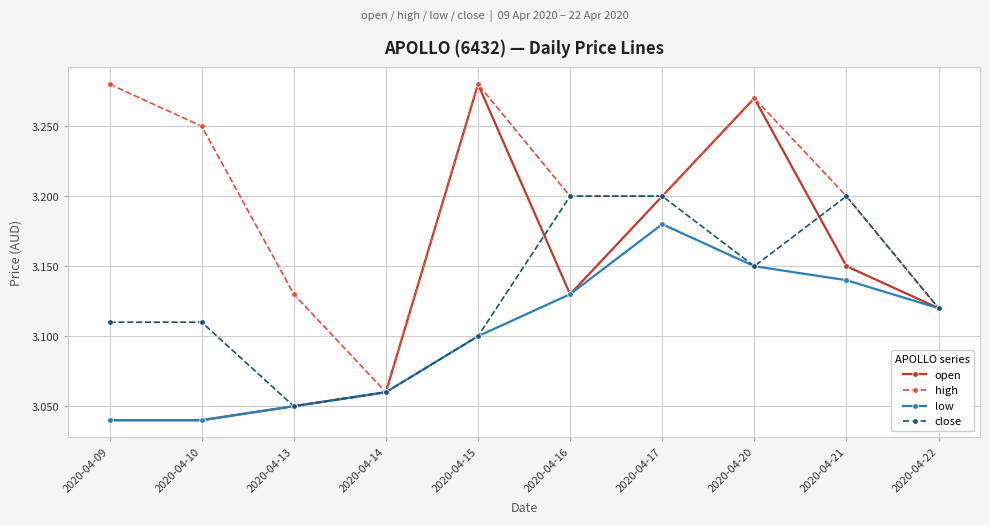

At which label is high closest to 3?

2020-04-14